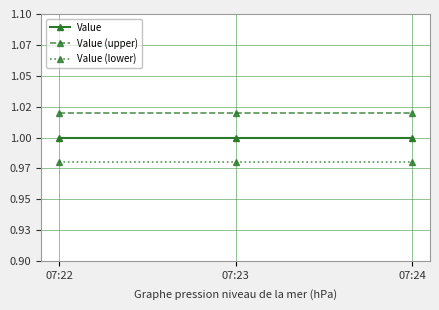

What are all the series names shown in the legend?

Value, Value (upper), Value (lower)